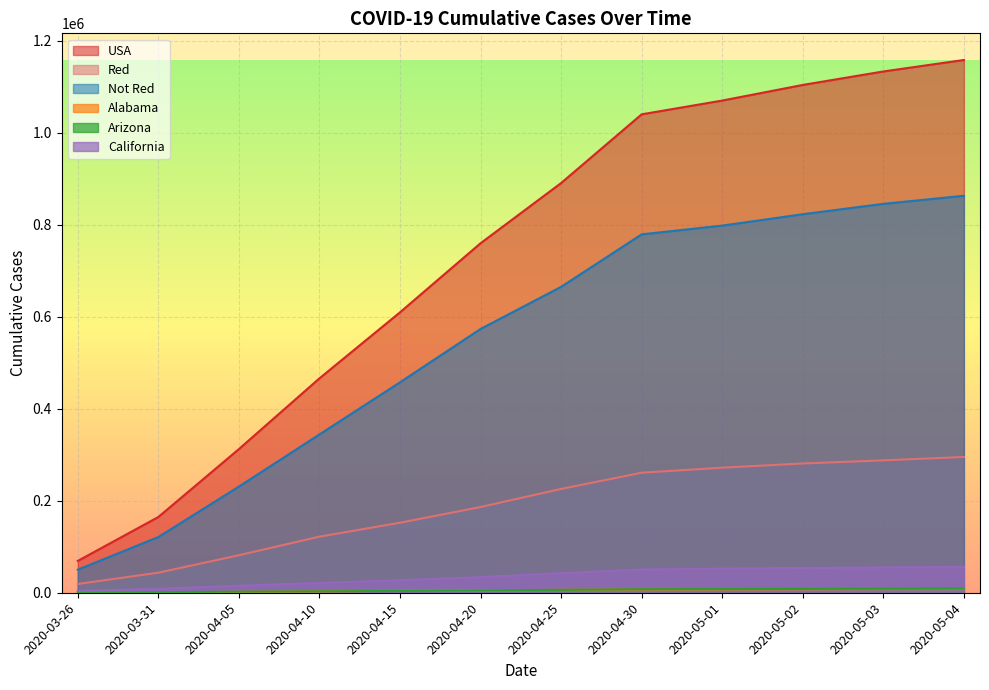

What is the label of the 7th point from the left?

2020-04-25